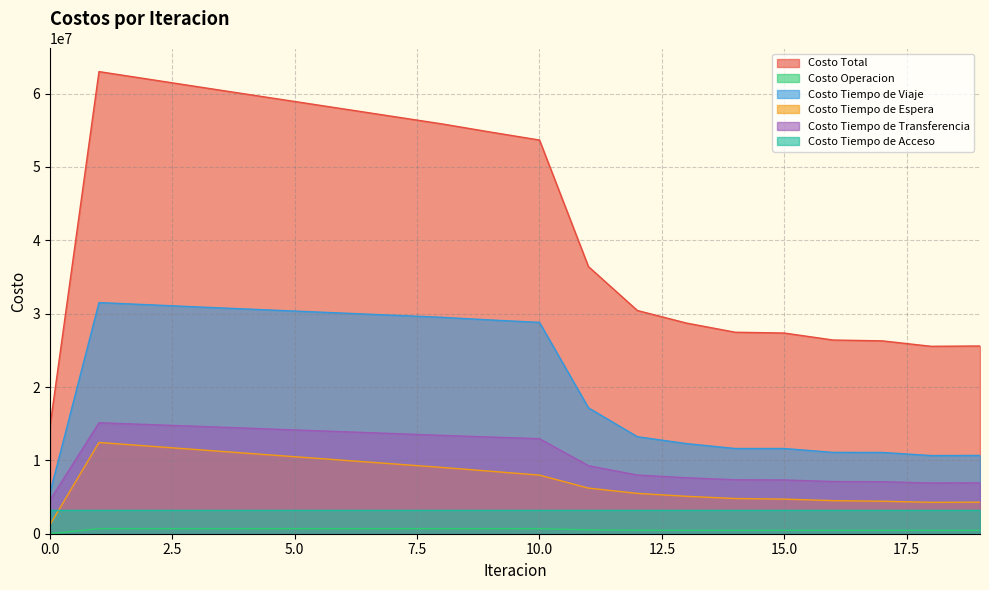

Reading right to left, extract all data points from this chart.

Costo Total: 25594550.0	25551261.7	26293346.9	26405285.2	27360229.6	27468111.0	28721119.9	30430443.5	36416775.1	53669905.8	54756789.5	55878044.2	56893179.6	57908975.4	58924381.7	59938206.0	60955183.7	61979825.0	62999473.4	14683042.2
Costo Operacion: 461705.9	461559.3	464194.8	462546.7	465922.3	464167.5	468149.6	474875.3	524881.0	686155.7	687198.0	688201.8	688408.9	688618.9	688826.6	689026.6	689212.8	689377.5	689510.9	0.0
Costo Tiempo de Viaje: 10671443.8	10659052.8	11082078.7	11085528.3	11617881.7	11616108.2	12289860.2	13224037.1	17165574.0	28811979.8	29142367.5	29507187.2	29789987.2	30073184.0	30356149.1	30638127.7	30924354.1	31219959.6	31513125.1	5613136.0
Costo Tiempo de Espera: 4299596.1	4279049.4	4430263.5	4510970.4	4716804.7	4799993.3	5102988.7	5501016.5	6220837.1	7989230.3	8517812.9	9042605.4	9527467.0	10012218.1	10497048.3	10982153.8	11467758.2	11954139.6	12441674.1	1244167.4
Costo Tiempo de Transferencia: 6933680.1	6923476.2	7088685.8	7118115.7	7331496.9	7359718.0	7631997.3	8002390.5	9277359.0	12954416.0	13181287.2	13411925.8	13659192.5	13906830.4	14154233.7	14400773.9	14645734.6	14888224.3	15127039.3	4597614.7